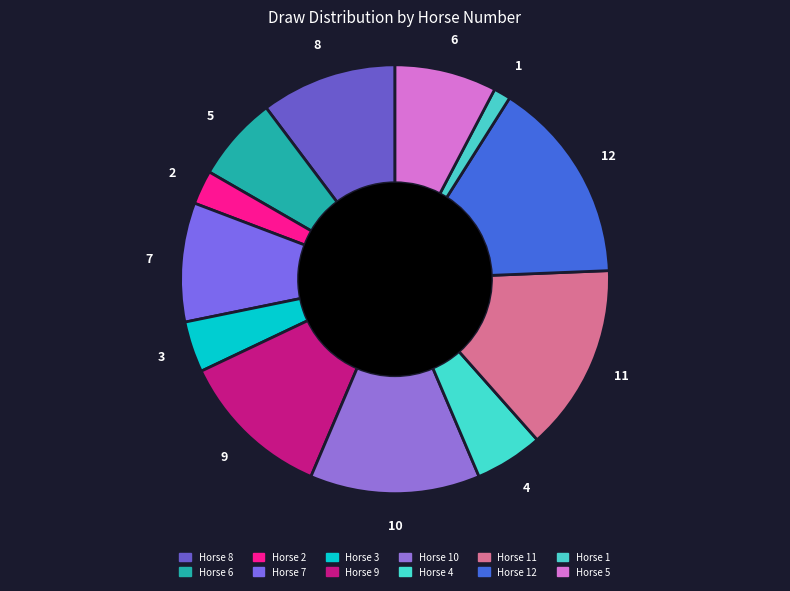

To the nearest percent, what is the average slice percentage?

8%